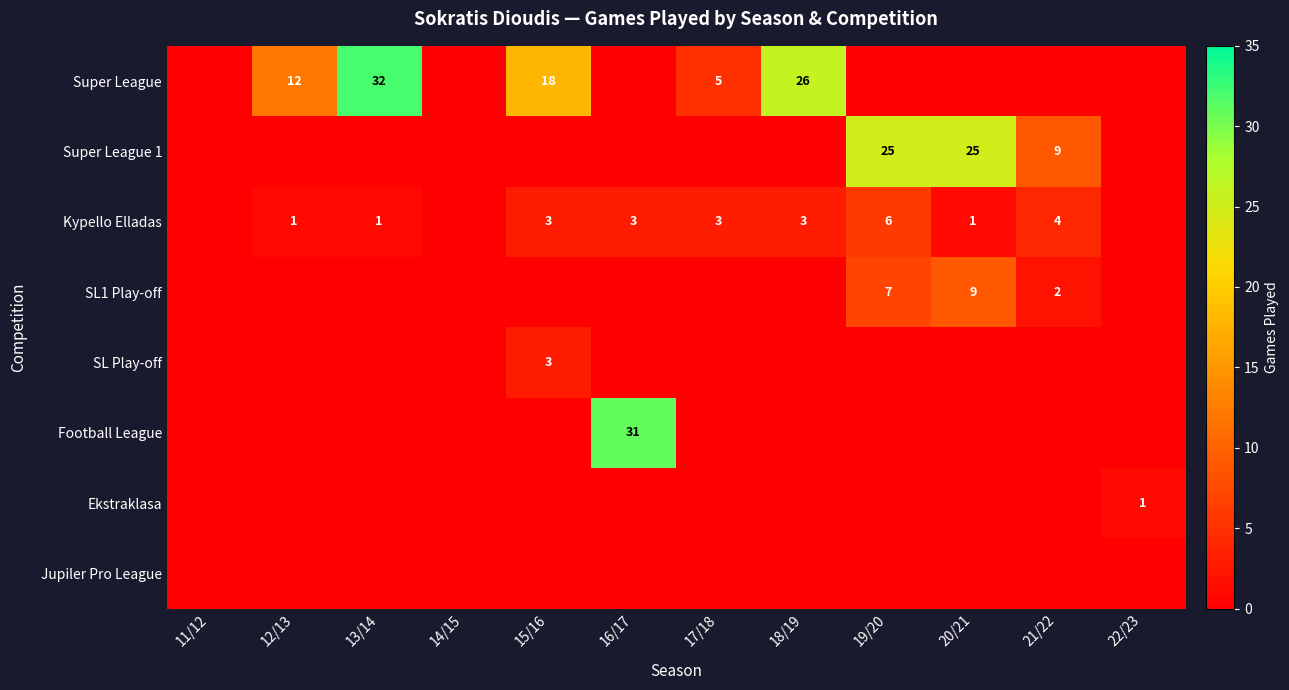

True or false: Super League 1 has a value of 9 at 21/22.

True